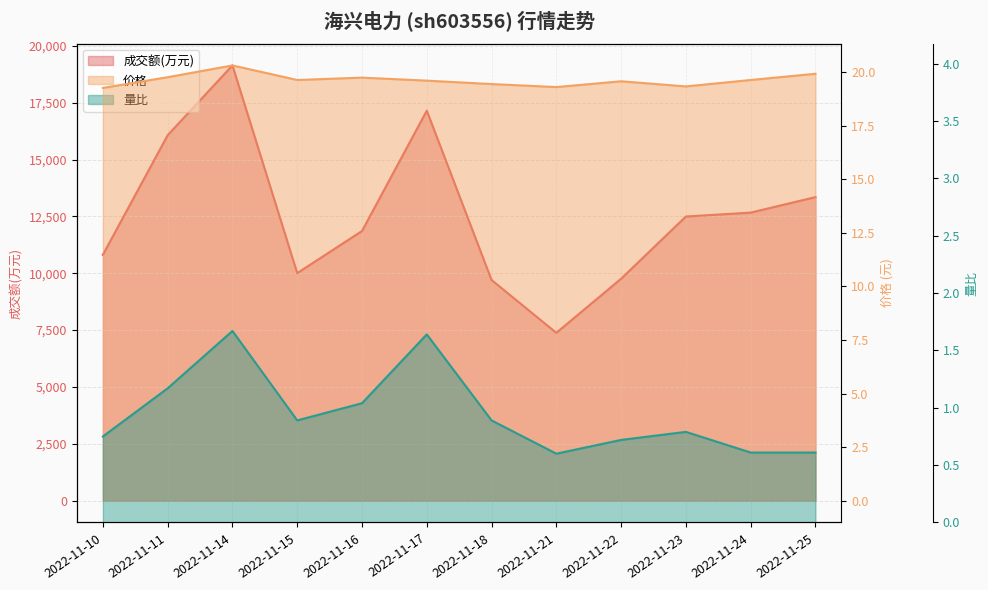

Is it true that 价格 equals 19.8 at 2022-11-11?

True